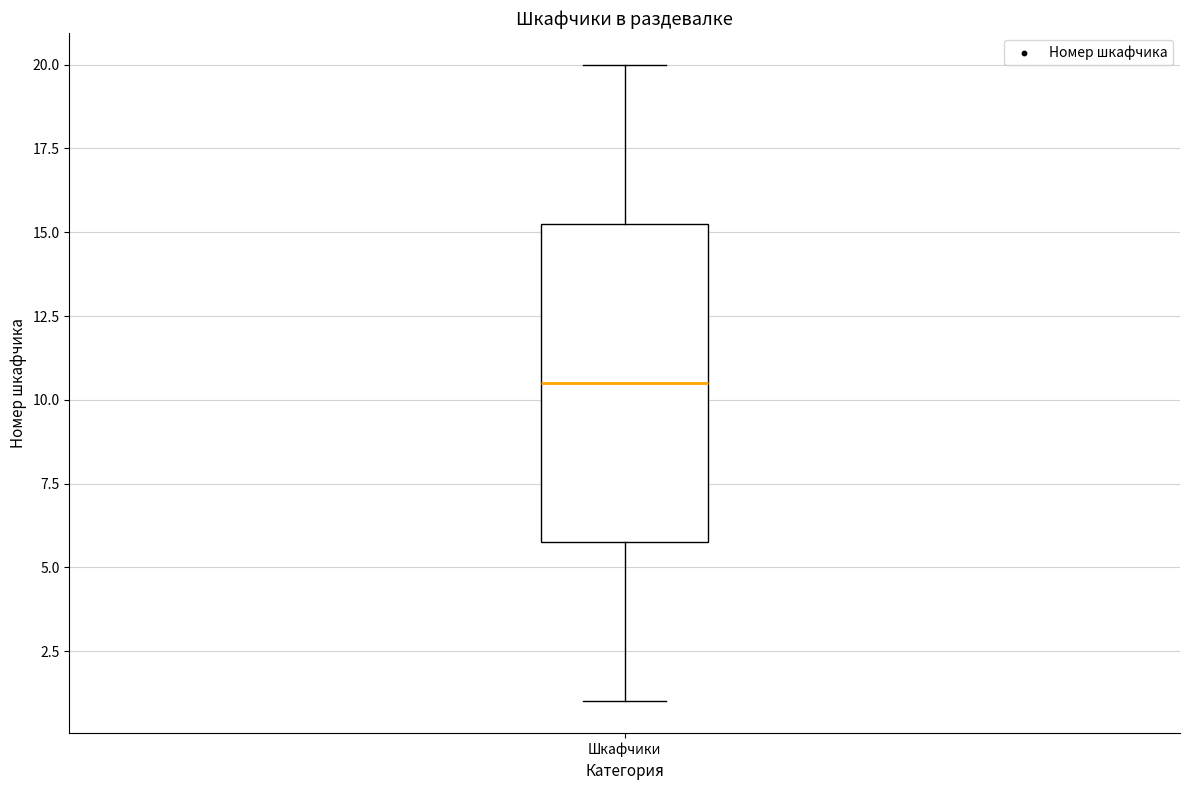

Read this box plot against the y-axis: the position of the median line, the range covered by the box, and the ends of both whiskers. The values are not printed on the chart, so give them approximately, as read against the axis.

median 10.5, box 6.0 to 15.5, whiskers 1.0 to 20.0